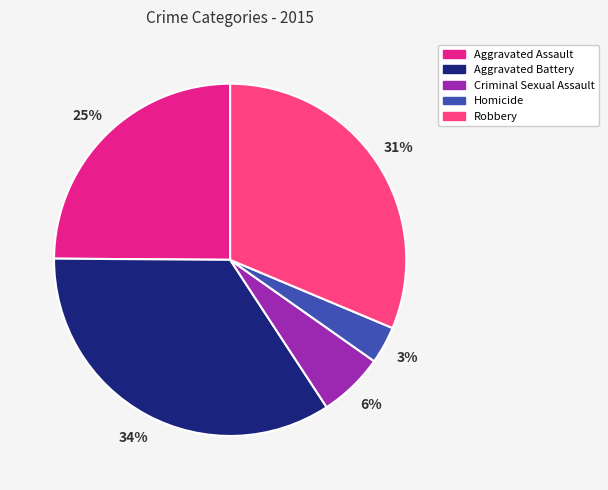

Is the sum of Criminal Sexual Assault and Aggravated Assault greater than half?

No